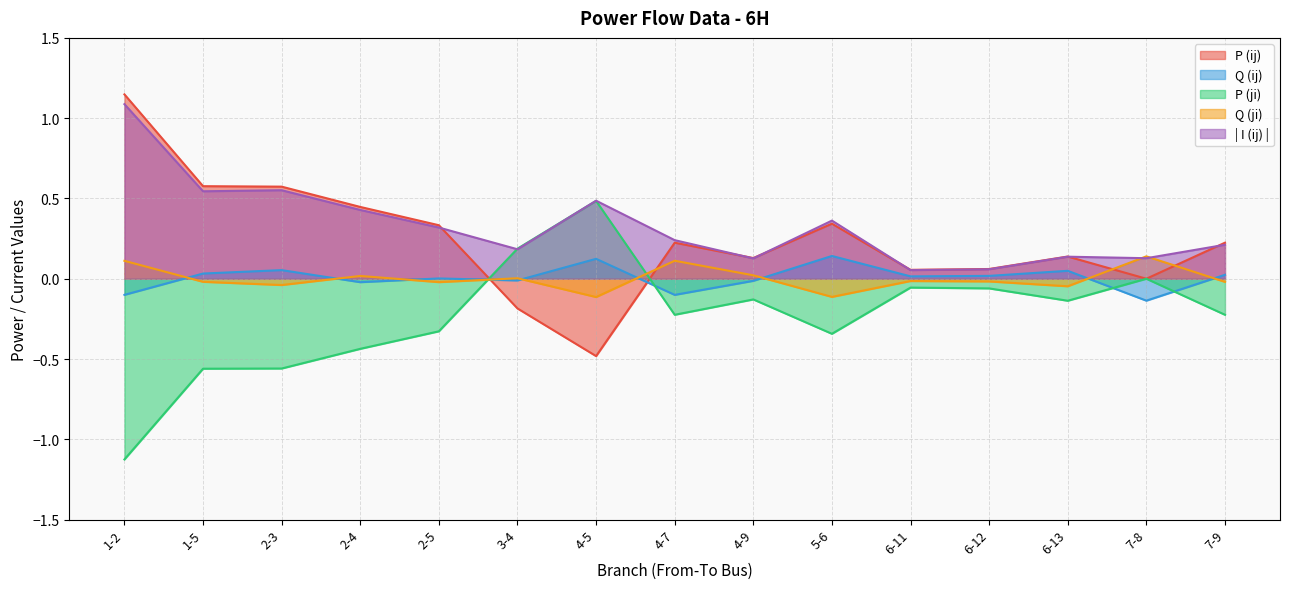

At which label is Q (ij) closest to 0?

2-5